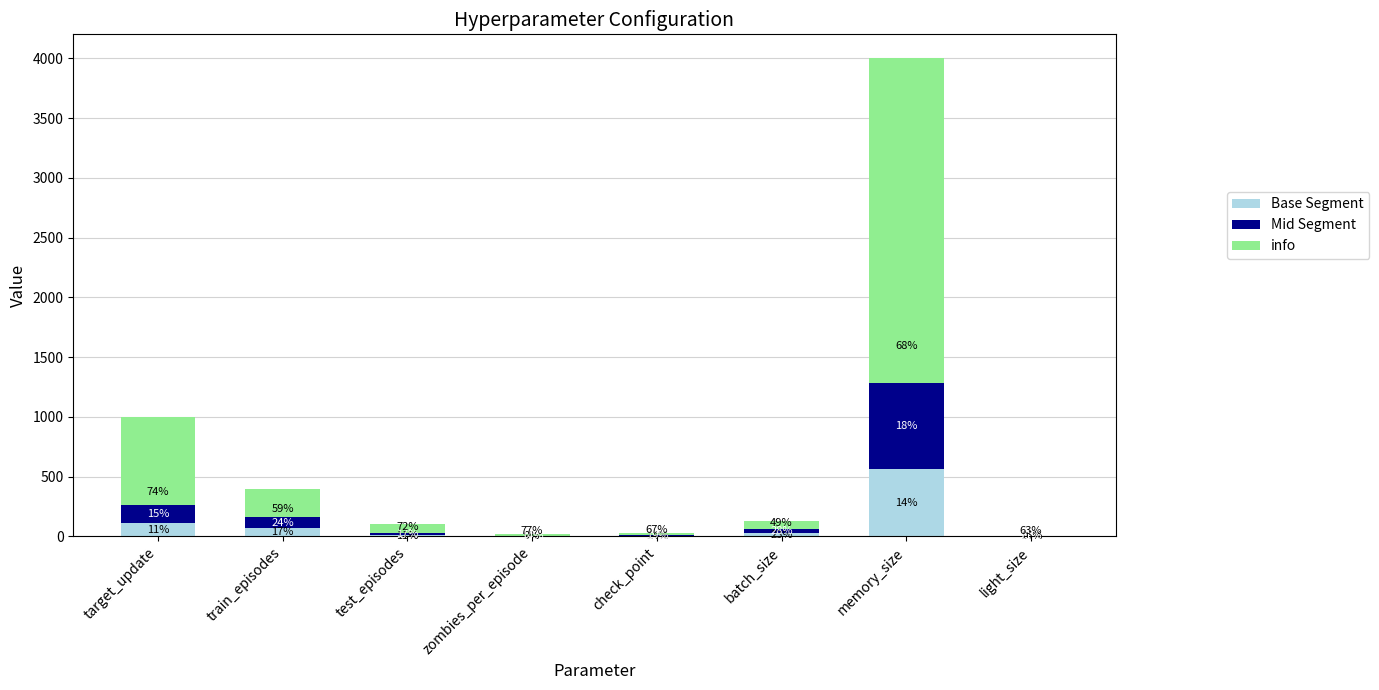

What are all the series names shown in the legend?

Base Segment, Mid Segment, info